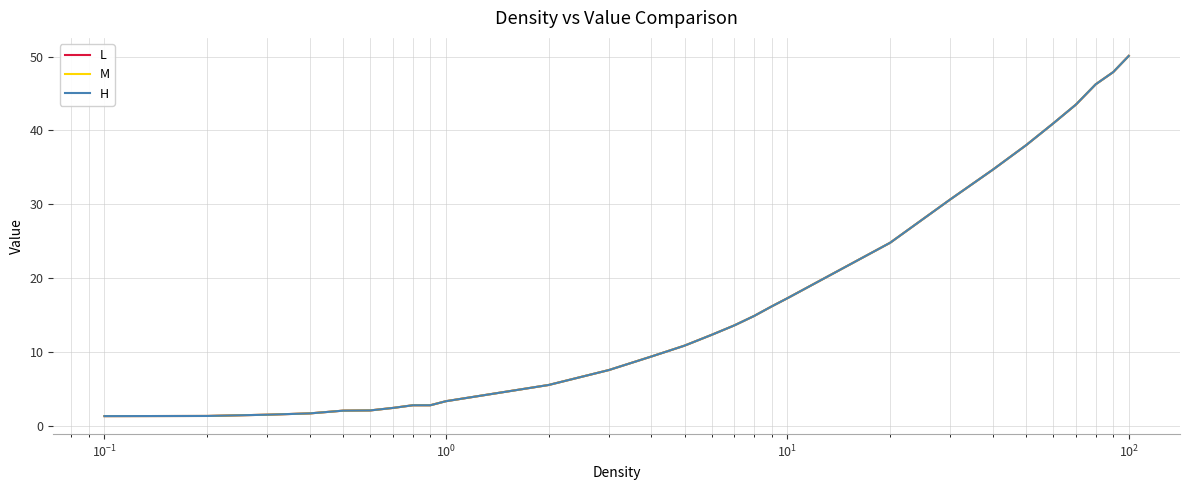

Does the chart have visible grid lines?

Yes